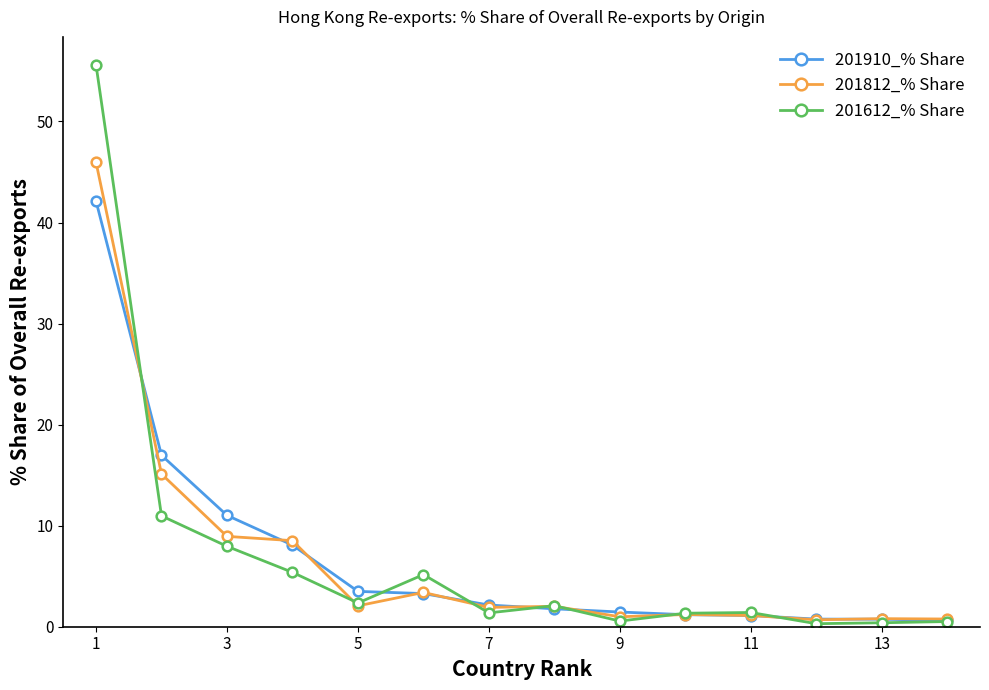

True or false: 201812_% Share has more than 1 interior local peaks.

True